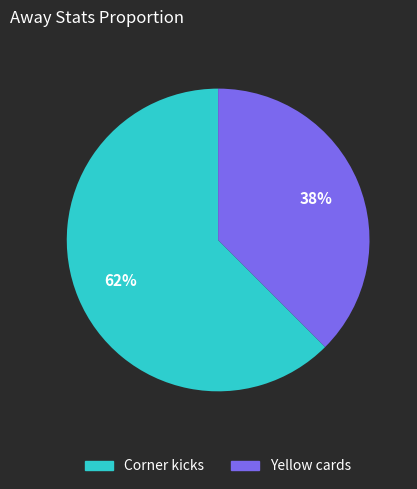

Is there a majority slice in this chart?

Yes